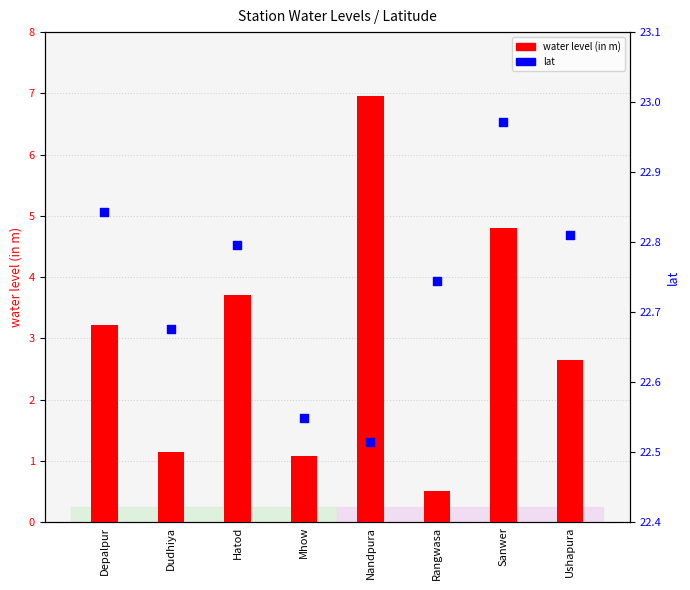

Which series reaches the minimum Y coordinate?

water level (in m)